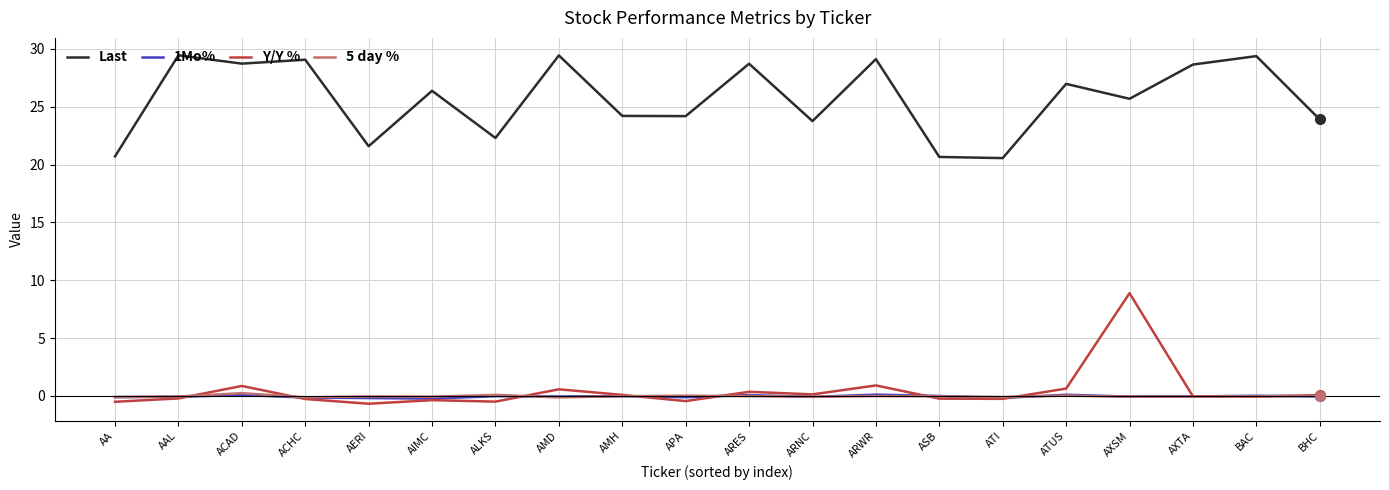

Count the number of data series in this chart.

4